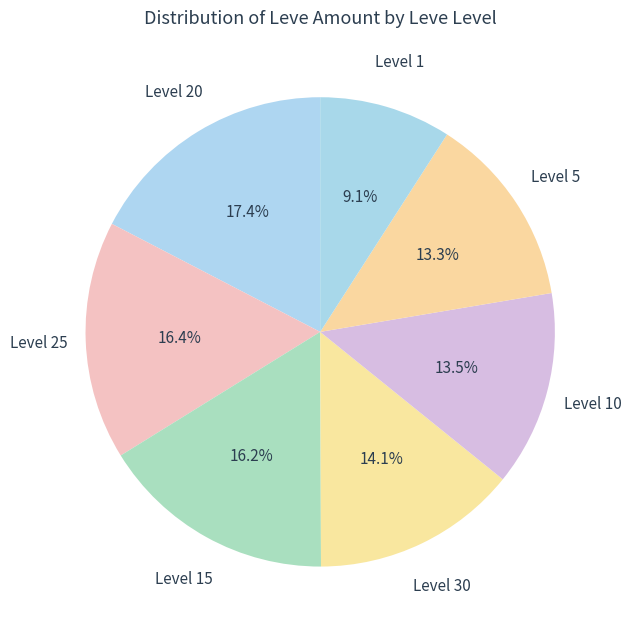

Is there any slice that represents more than half of the pie?

No